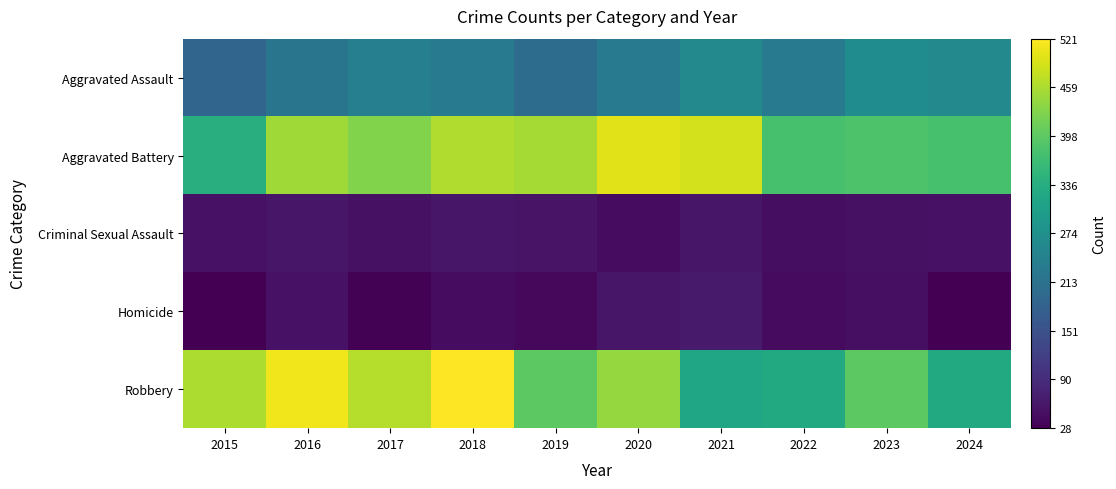

Reading right to left, what are all the values shown in this chart?

Aggravated Assault: 2024=261	2023=267	2022=234	2021=260	2020=229	2019=202	2018=230	2017=241	2016=219	2015=188
Aggravated Battery: 2024=377	2023=383	2022=378	2021=488	2020=499	2019=454	2018=462	2017=428	2016=450	2015=337
Criminal Sexual Assault: 2024=53	2023=51	2022=47	2021=58	2020=44	2019=54	2018=58	2017=50	2016=58	2015=53
Homicide: 2024=28	2023=49	2022=43	2021=63	2020=57	2019=38	2018=45	2017=31	2016=53	2015=29
Robbery: 2024=328	2023=396	2022=327	2021=319	2020=443	2019=396	2018=521	2017=466	2016=510	2015=460